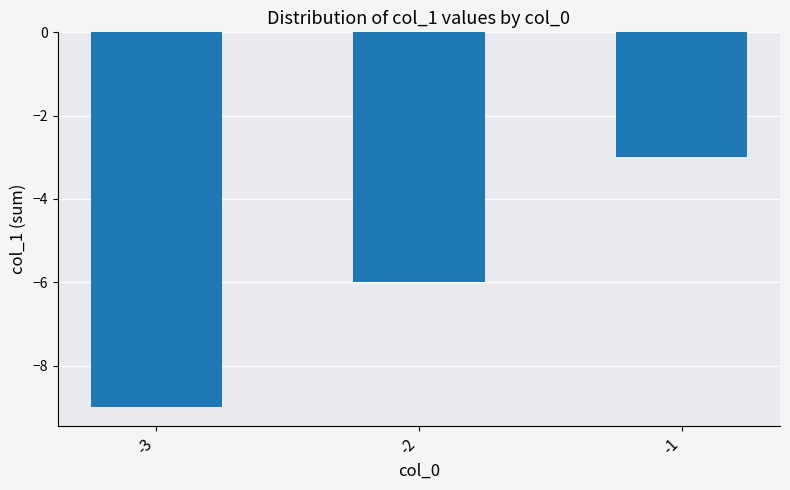

What is the value of the 3rd bar from the left?

-3